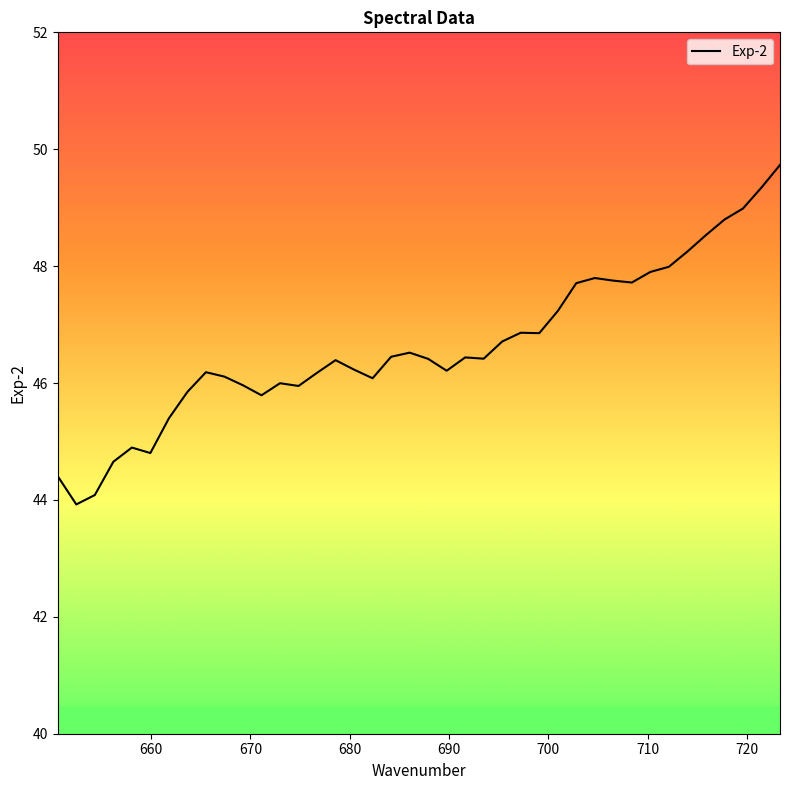

What is the difference between the maximum and minimum values?

5.8